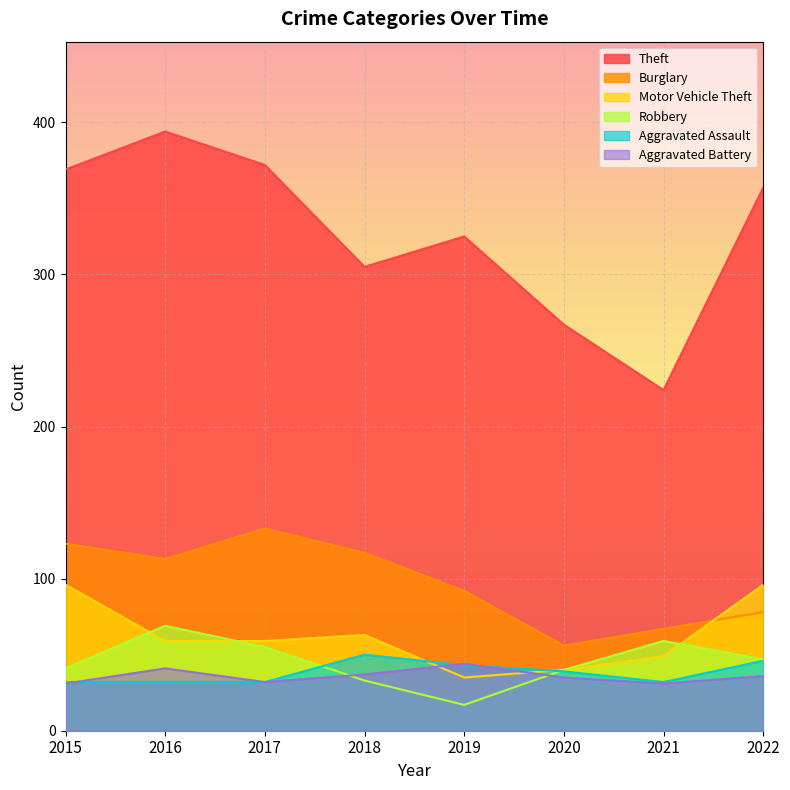

The value of Theft at 2018 is 186. True or false?

False